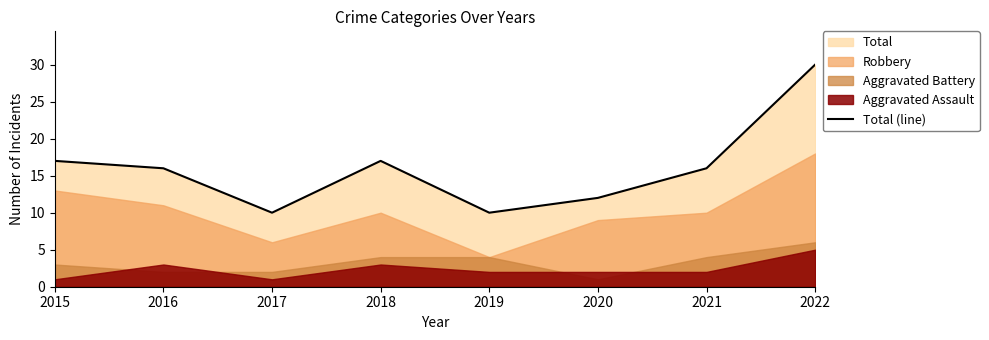

Reading left to right, list all the values displayed in this chart.

2015=17	2016=16	2017=10	2018=17	2019=10	2020=12	2021=16	2022=30